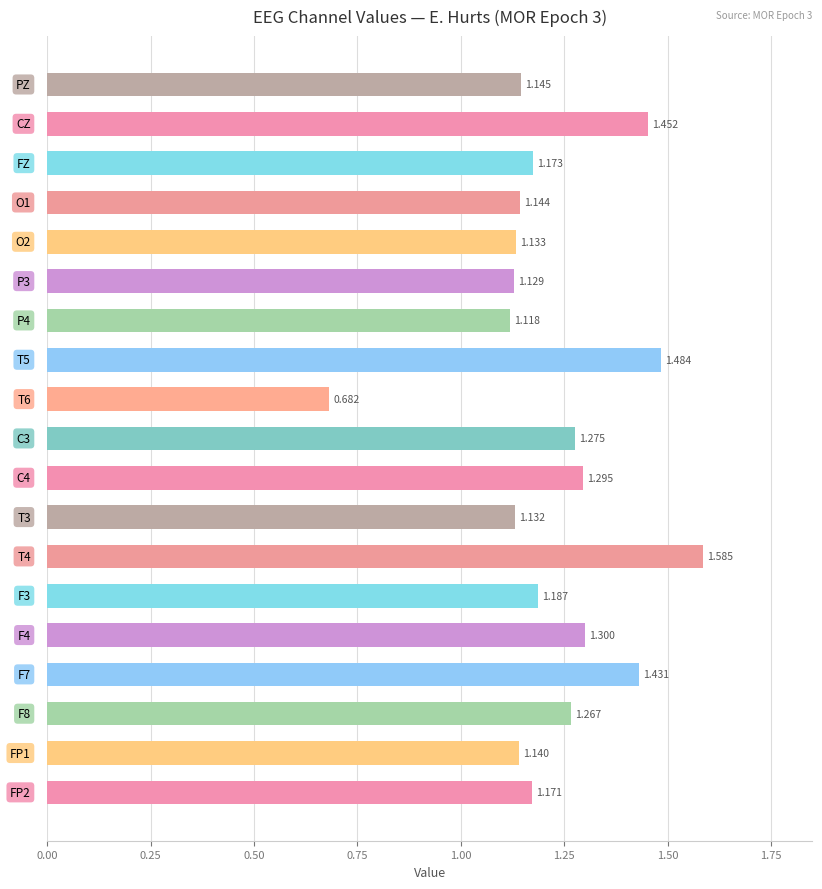

How many data points are less than 1?

1